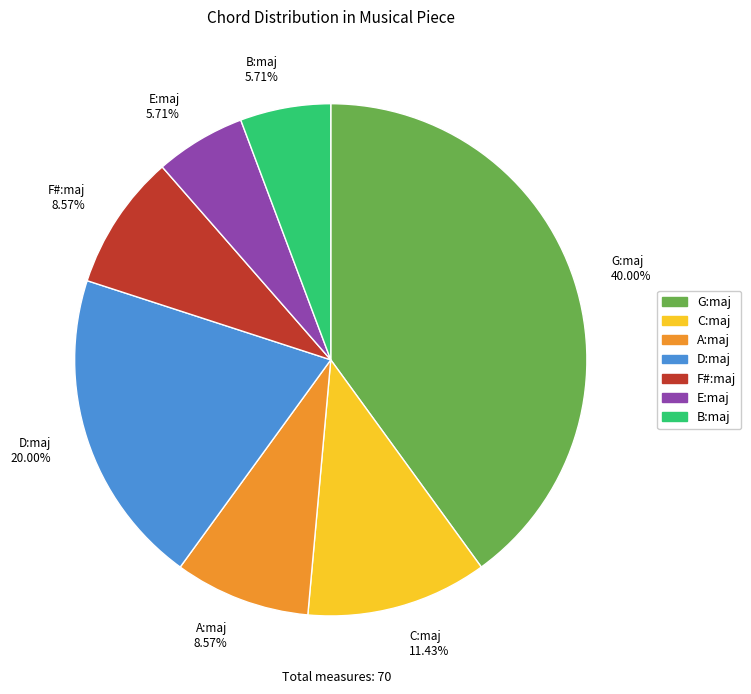

To the nearest percent, what is the combined percentage of E:maj and G:maj?

46%